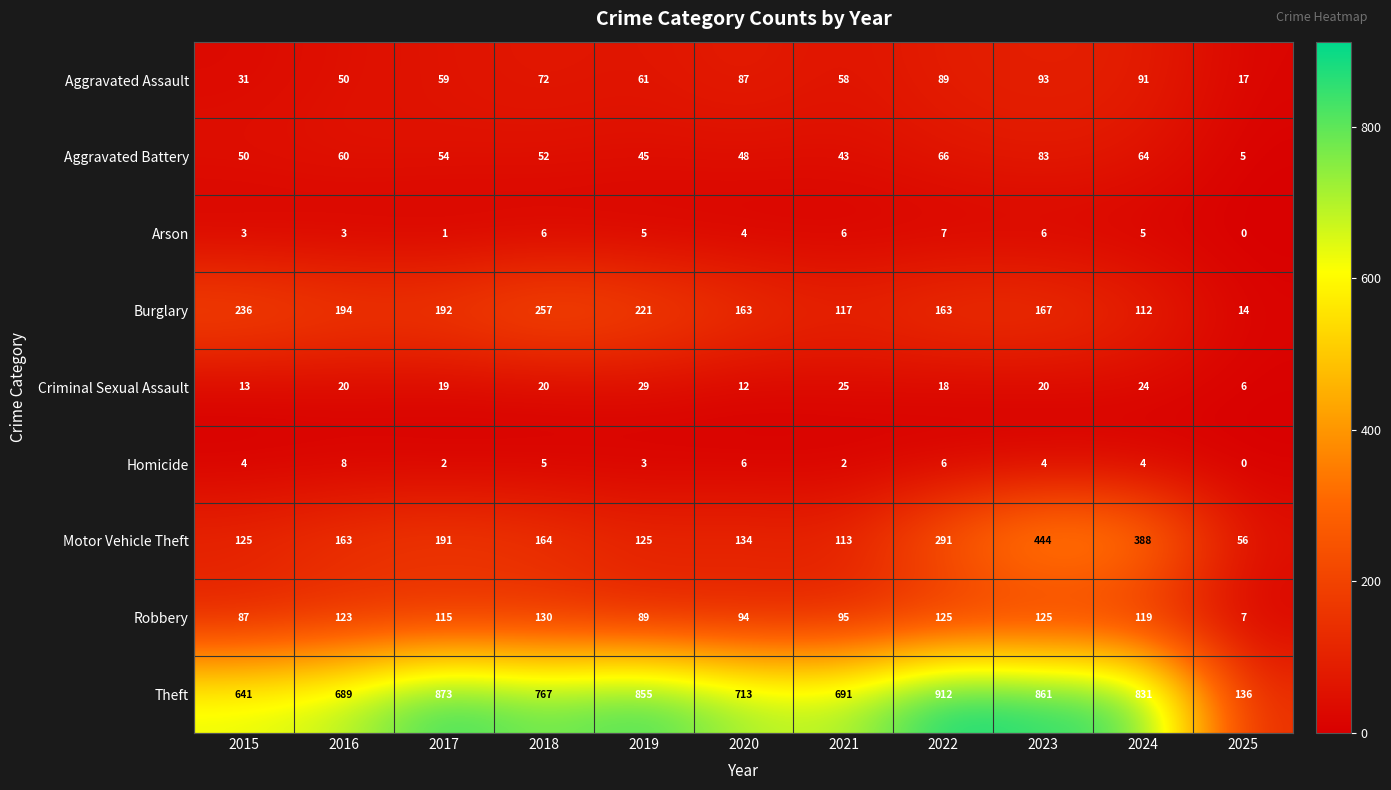

Read the Arson value at 2015.

3